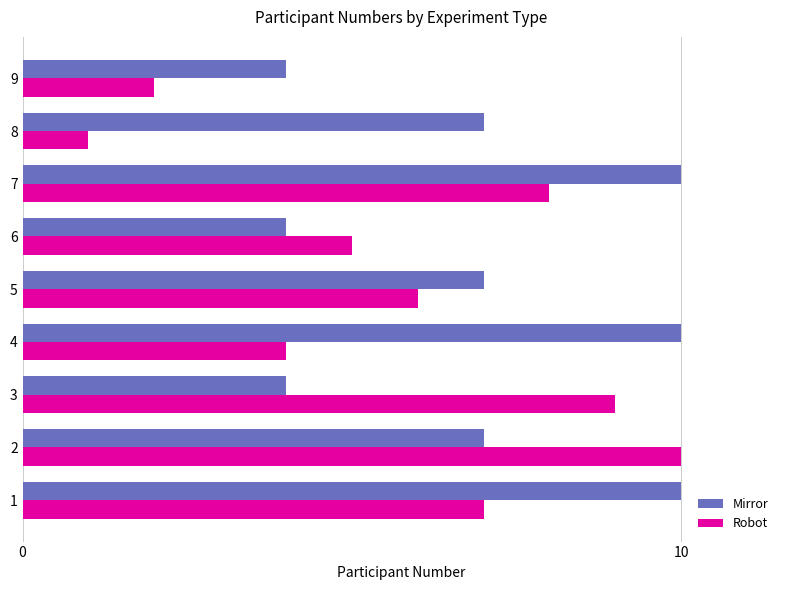

What is the difference between the second highest and minimum values in the Robot series?

8